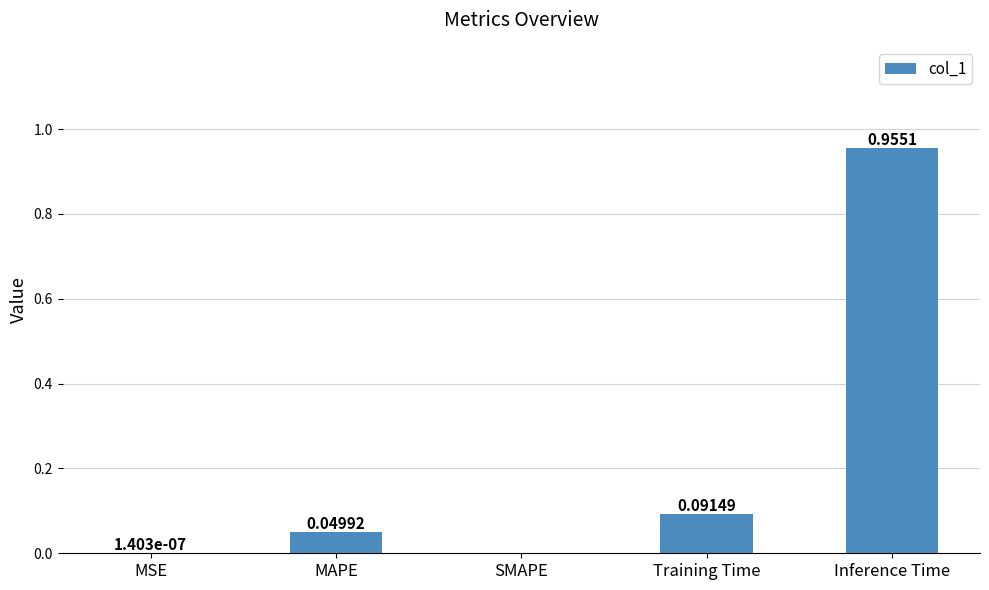

What is the change in value from MSE to Inference Time?

+1.0